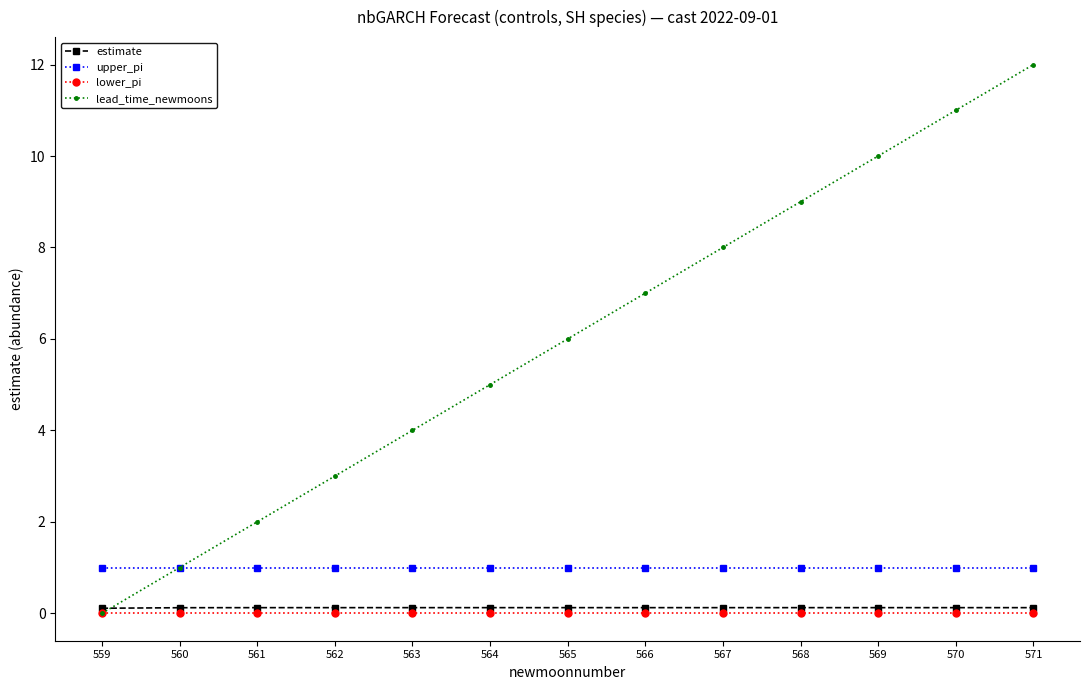

Which series has the widest spread of values?

lead_time_newmoons